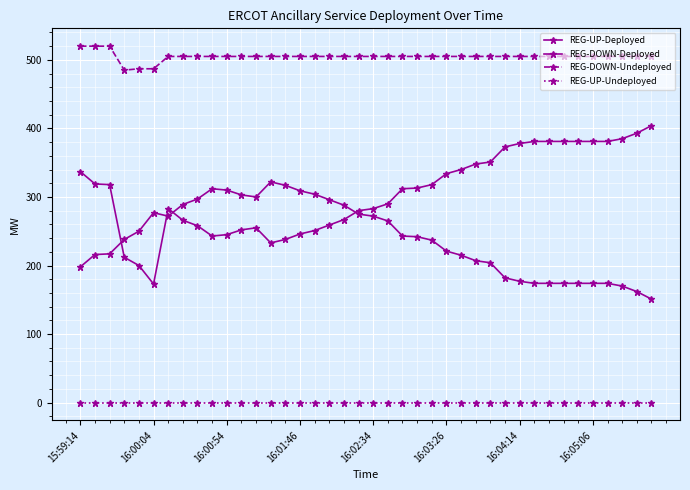

What is the average value of the REG-DOWN-Deployed series?

306